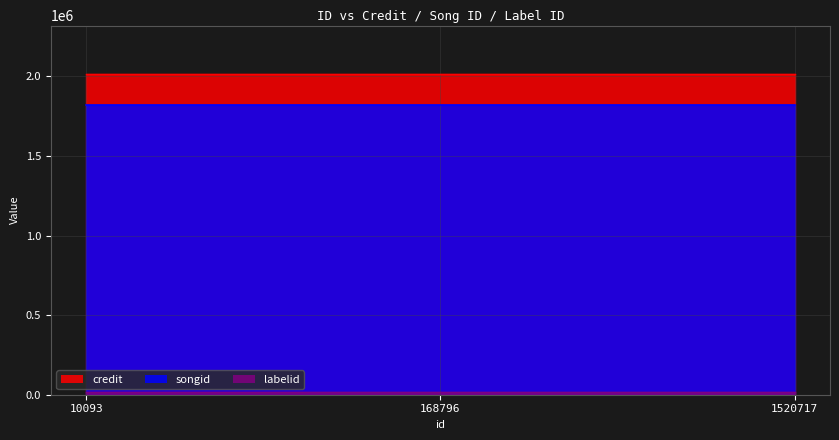

Count the number of data series in this chart.

3